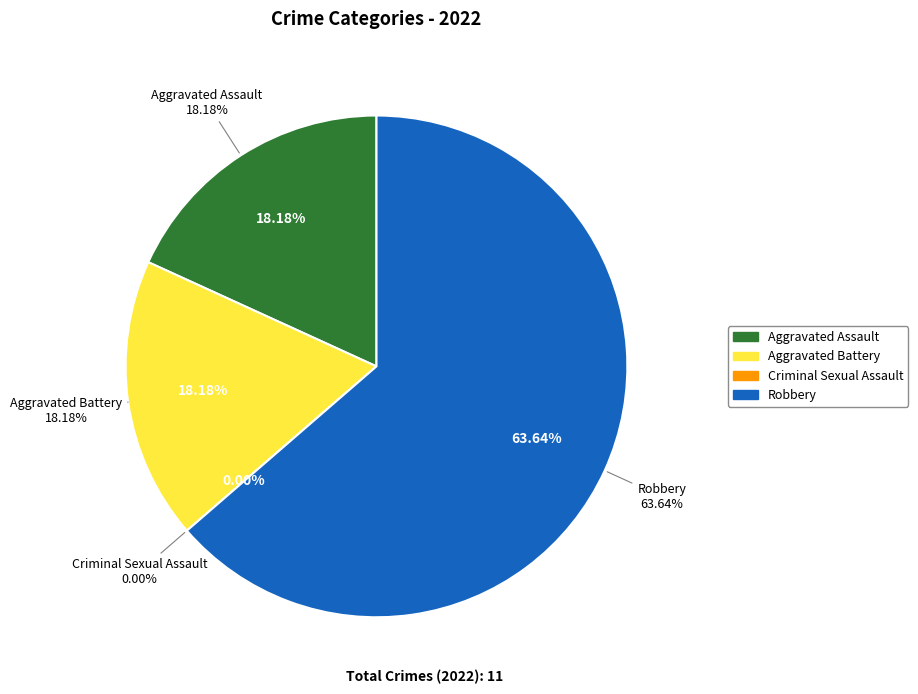

Which slice is the largest?

Robbery